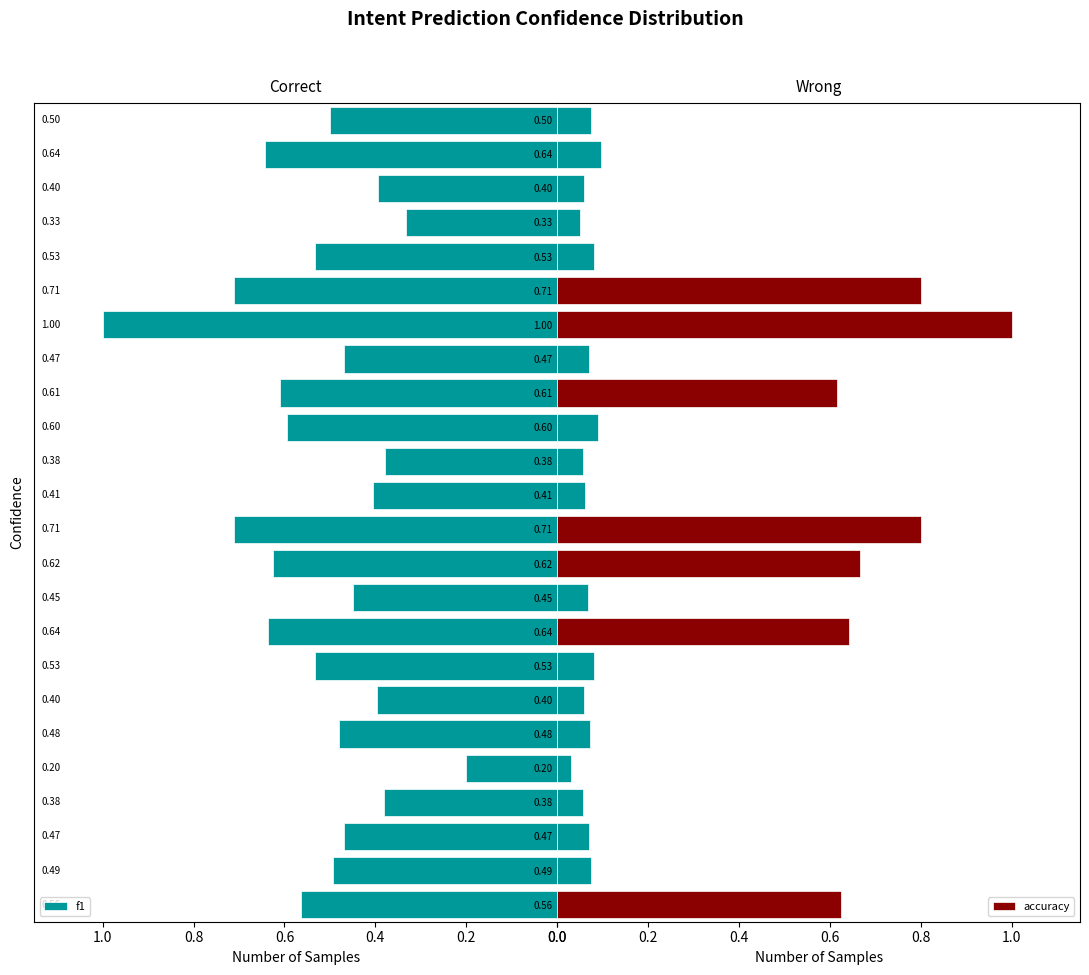

List the series in order of their peak value, highest first.

f1, accuracy